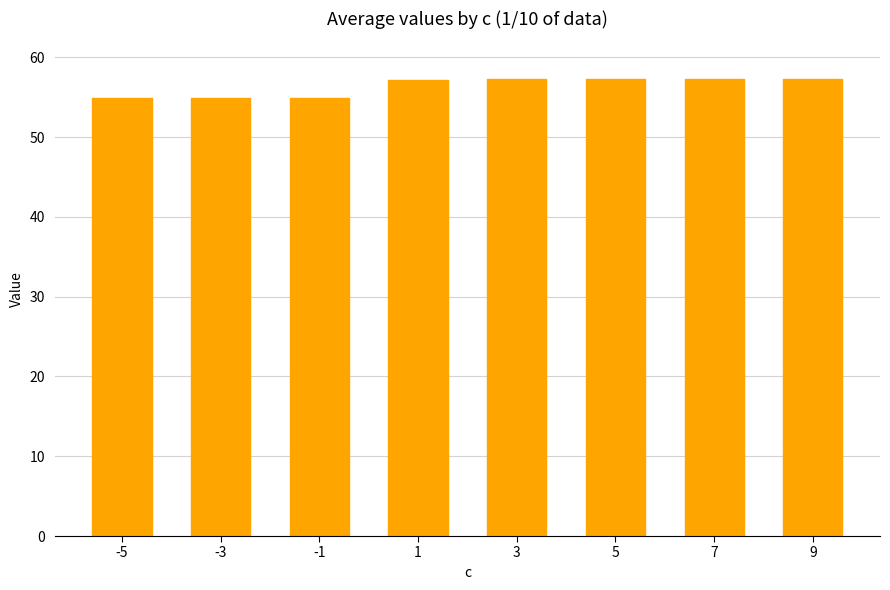

What is the ratio of the value at -3 to the value at 1?

1.0